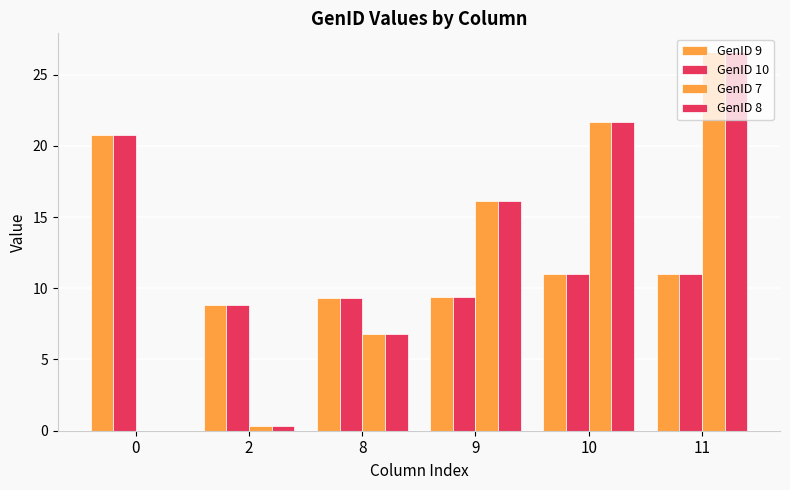

What is the difference between the second highest and minimum values in the GenID 8 series?

21.7